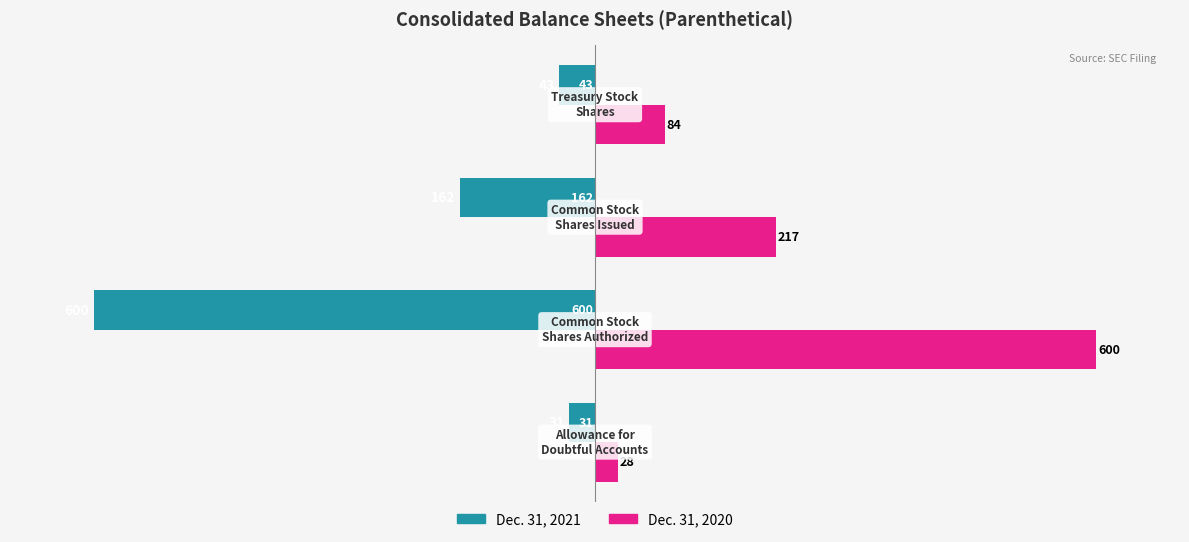

What is the lowest value of the Dec. 31, 2021 series?

-600